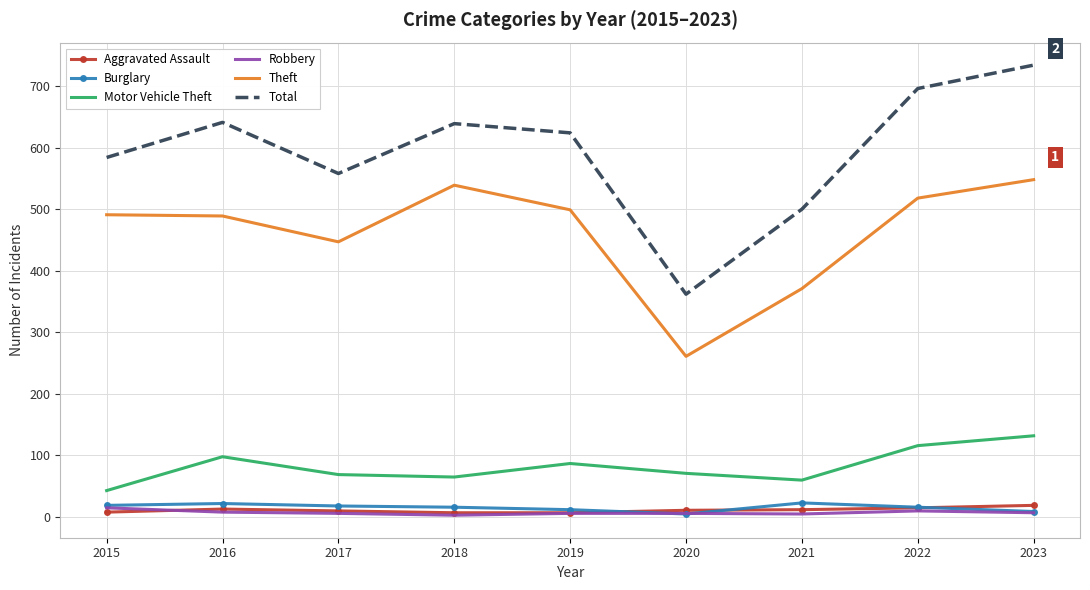

Is it true that Theft equals 518 at 2022?

True